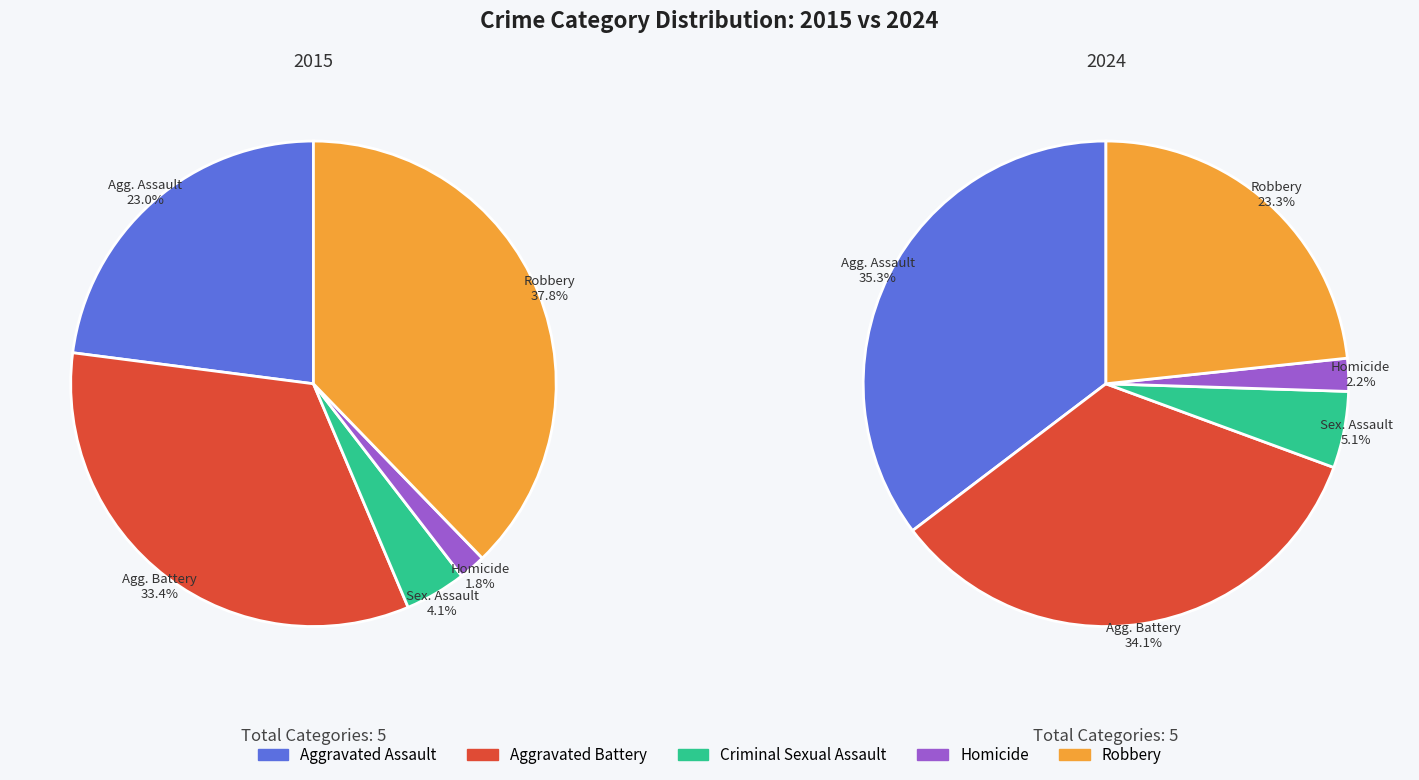

What is the total percentage of Aggravated Battery and Homicide?

36.2%